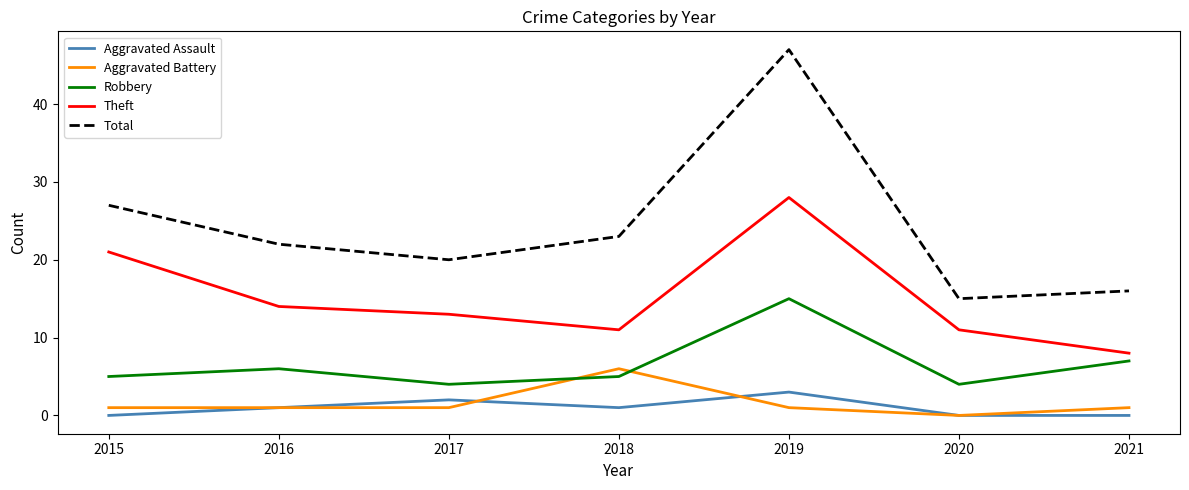

What is the greatest value displayed?

47